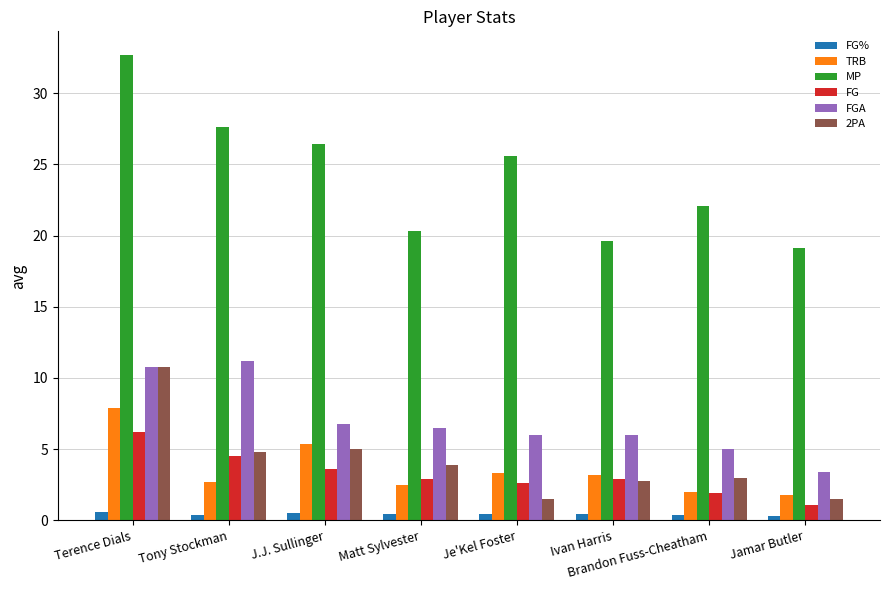

The value of TRB at Jamar Butler is 0.7. True or false?

False